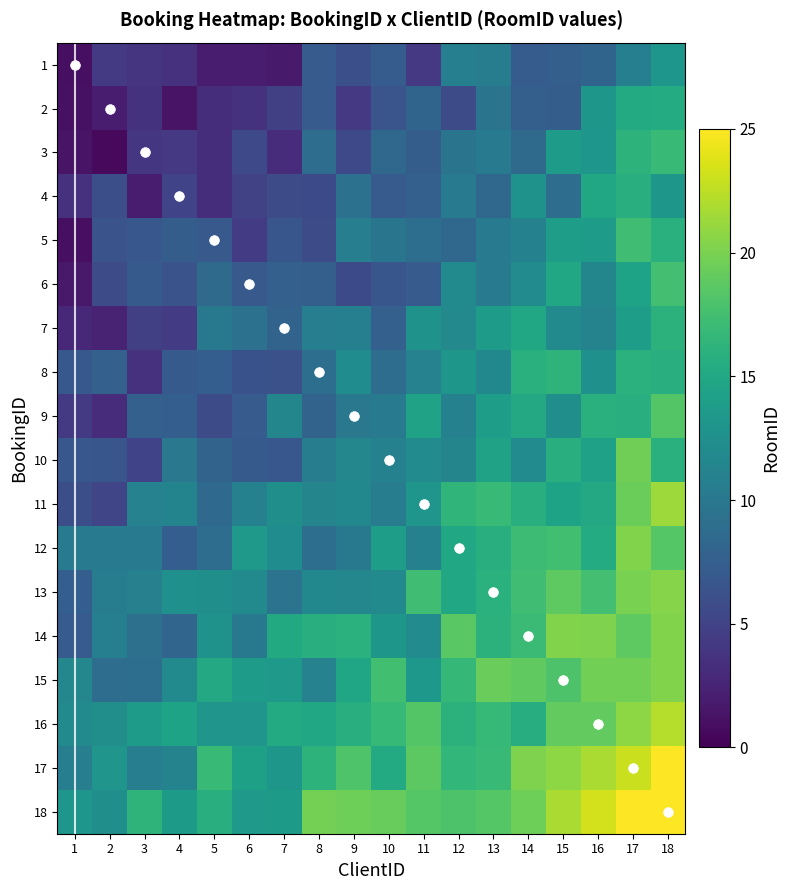

Which series has the largest range (max minus min)?

Diagonal (BookingID=ClientID)